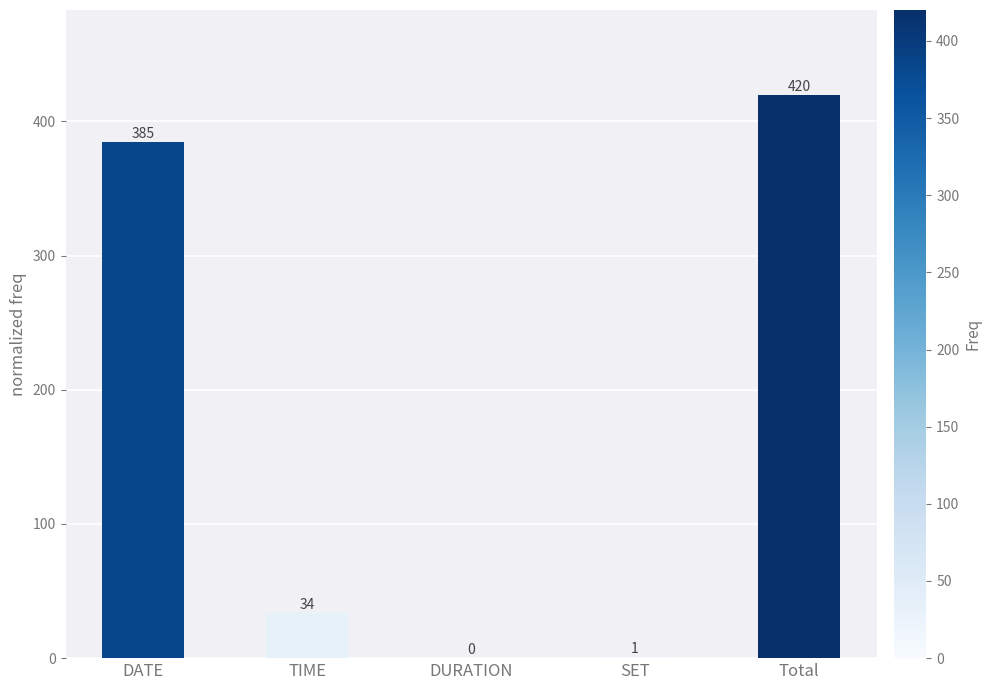

True or false: the data shows 1 at SET.

True